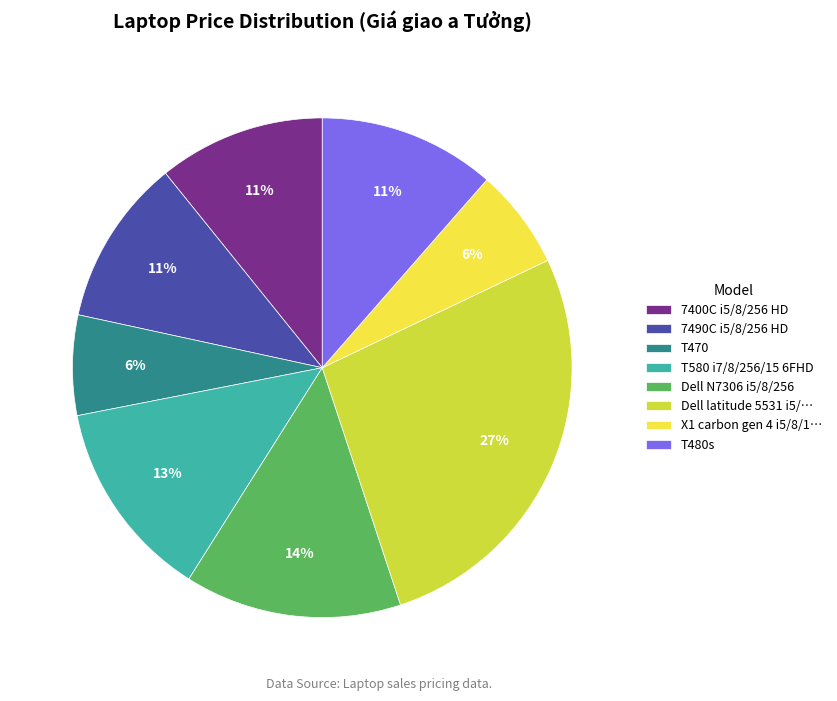

Which category has the biggest portion of the pie?

Dell latitude 5531 i5/…